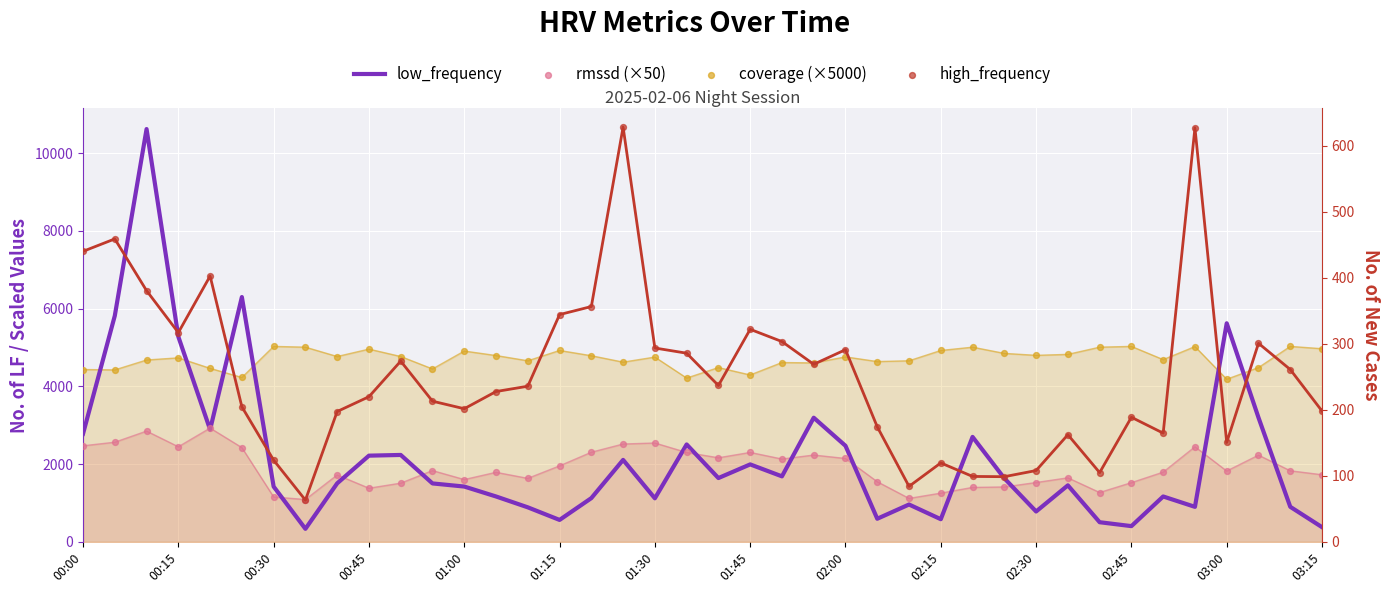

What is the total value across all series at 02:15?

6883.5